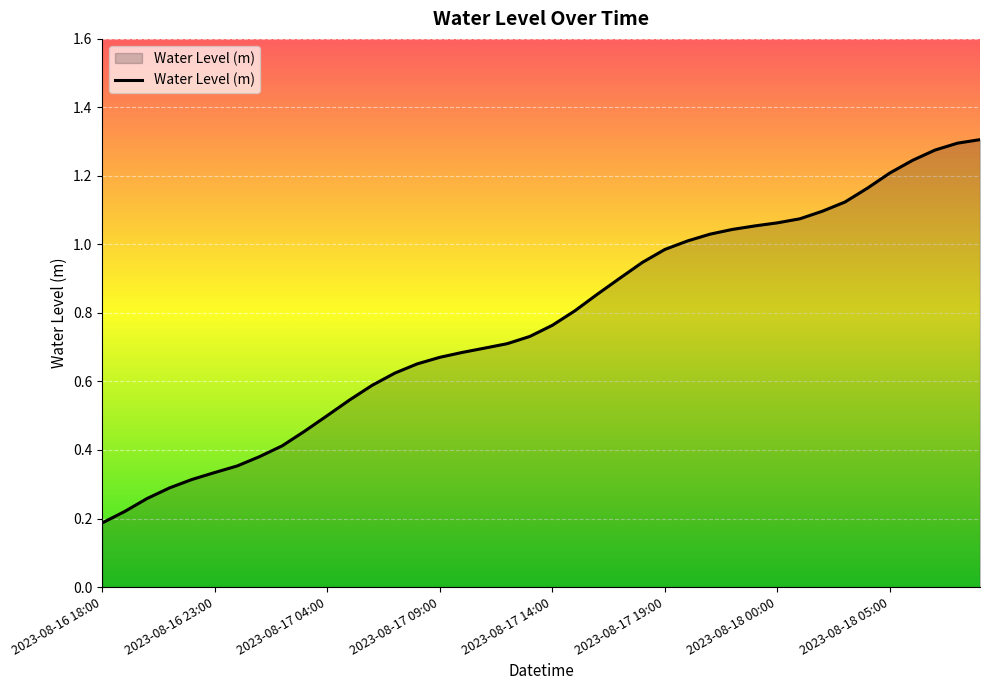

What is the smallest value displayed?

0.2